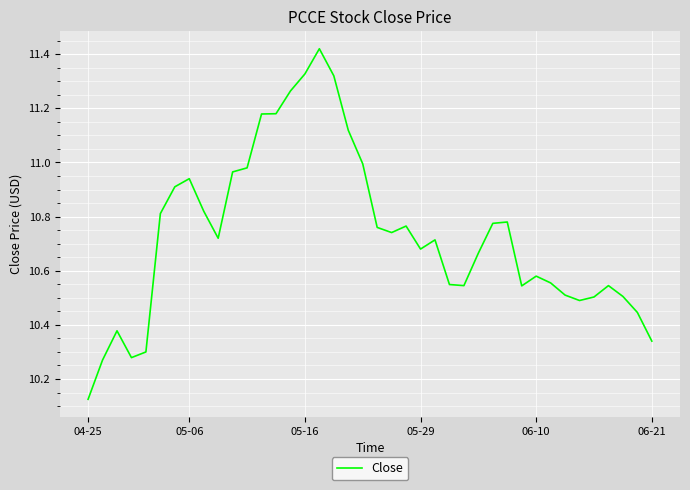

What is the difference between the maximum and minimum values?

1.3